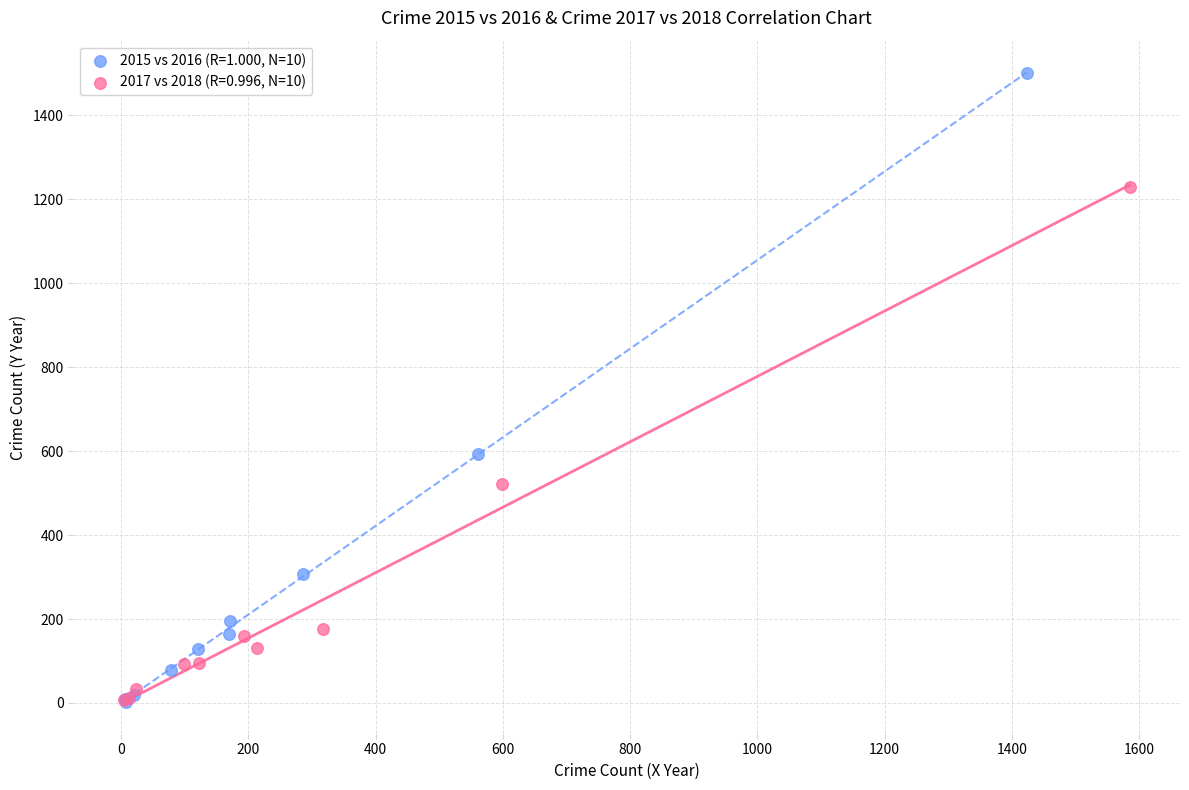

Which series has the widest spread of Y values?

2015 vs 2016 (R=1.000, N=10)